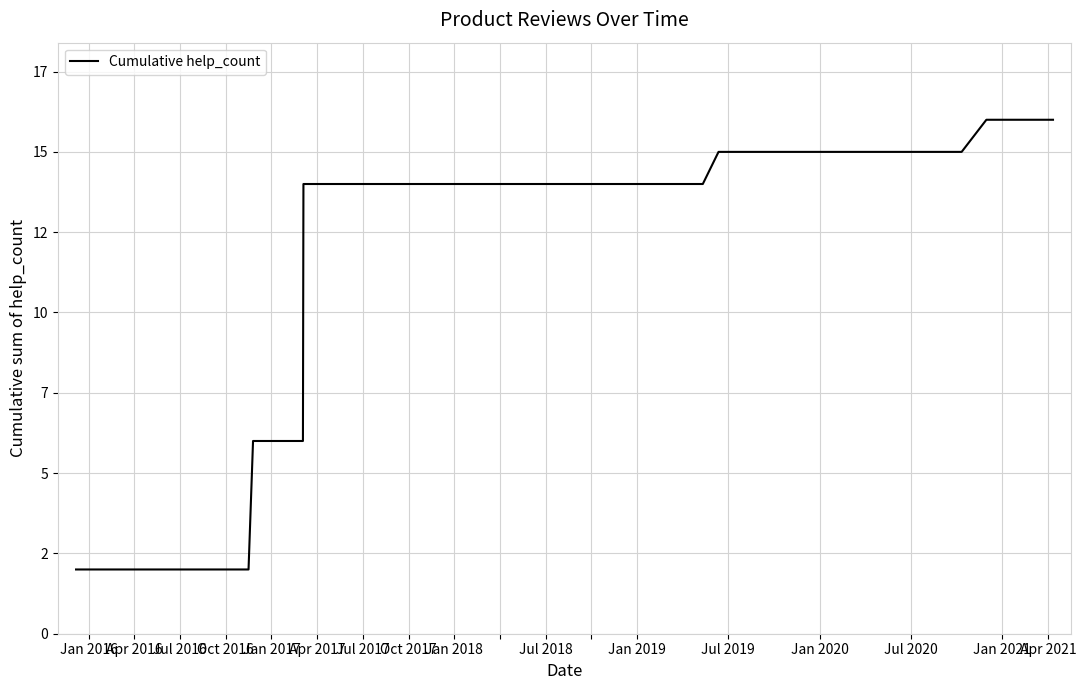

The chart shows a value of 23 at 23. True or false?

False